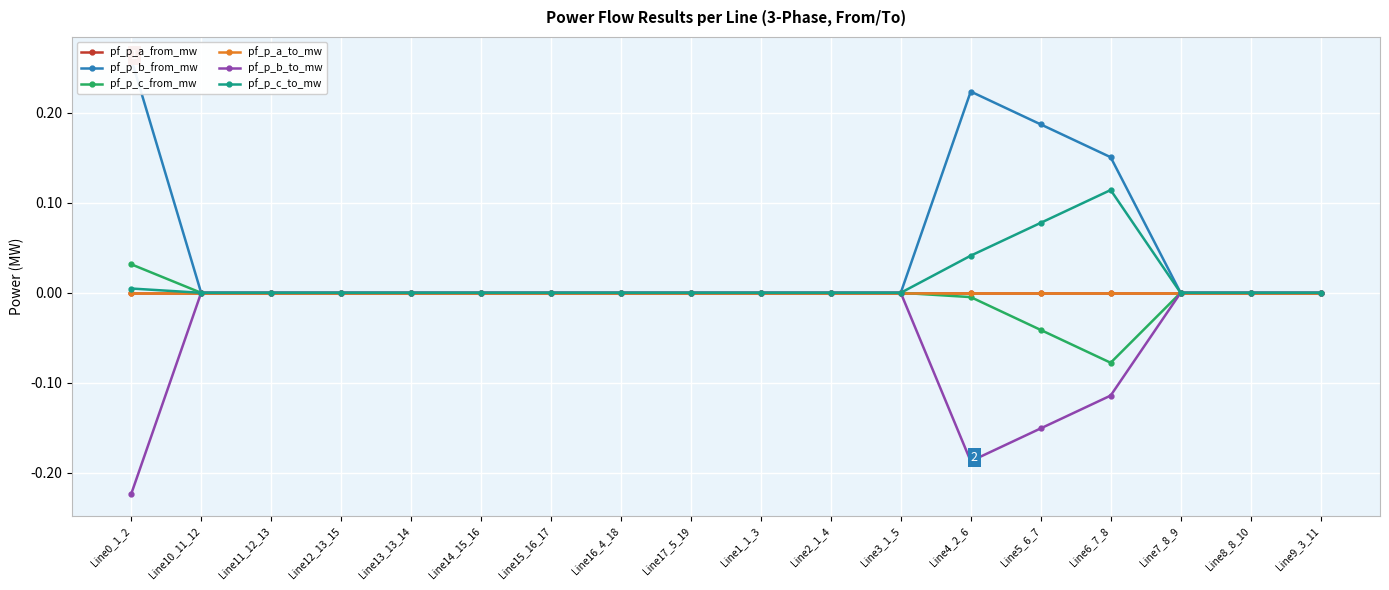

List the labels in order of pf_p_b_from_mw value, smallest first.

Line1_1_3, Line9_3_11, Line10_11_12, Line11_12_13, Line12_13_15, Line14_15_16, Line2_1_4, Line3_1_5, Line15_16_17, Line16_4_18, Line17_5_19, Line13_13_14, Line8_8_10, Line7_8_9, Line6_7_8, Line5_6_7, Line4_2_6, Line0_1_2